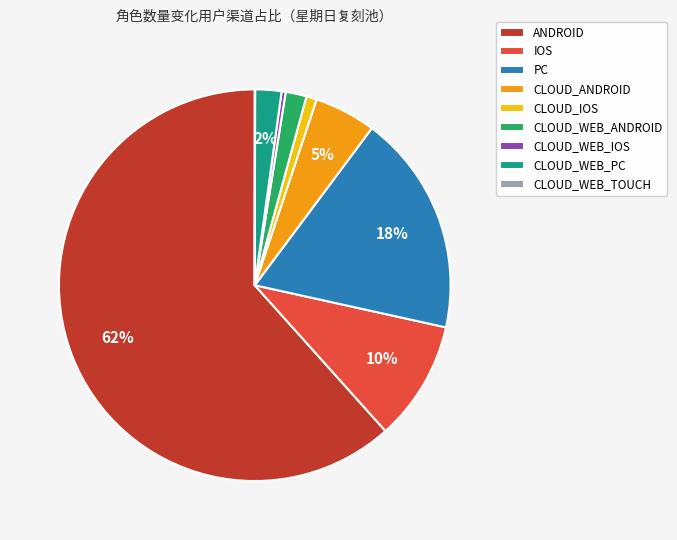

Do CLOUD_ANDROID and IOS together represent more than half of the pie?

No